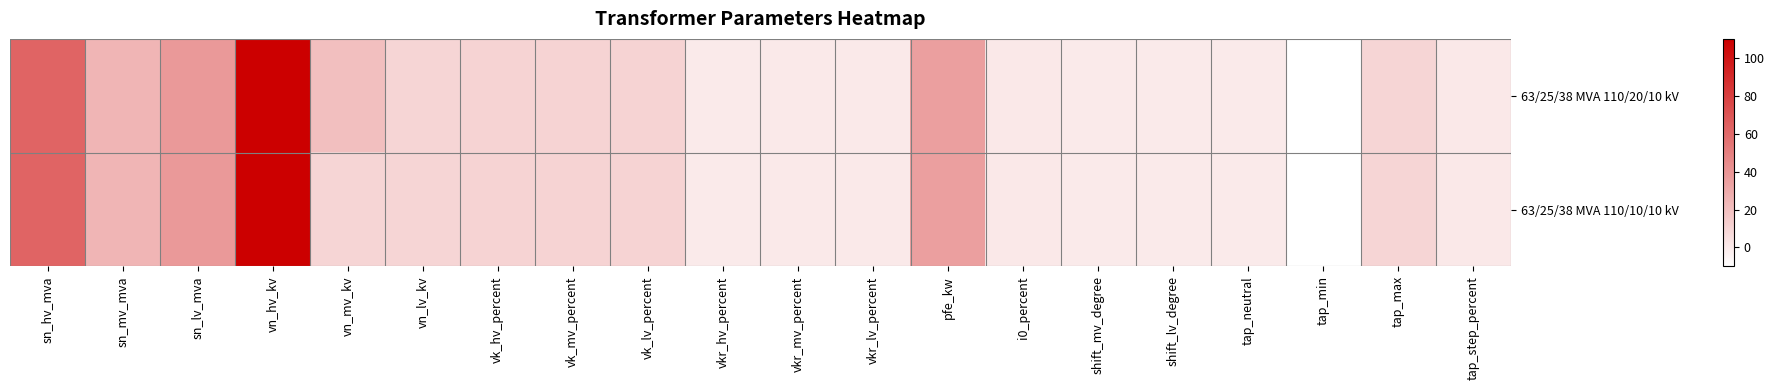

List the series in order of their overall mean, lowest first.

63/25/38 MVA 110/10/10 kV, 63/25/38 MVA 110/20/10 kV